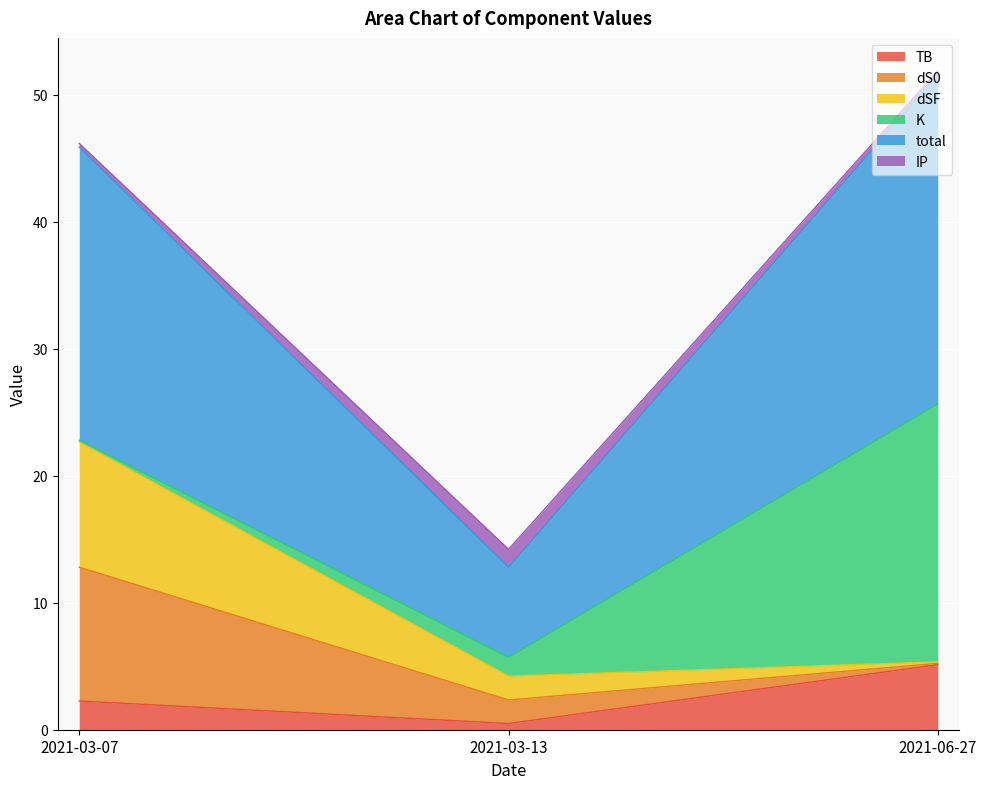

The TB series shows 5.1 at 2021-06-27. True or false?

True